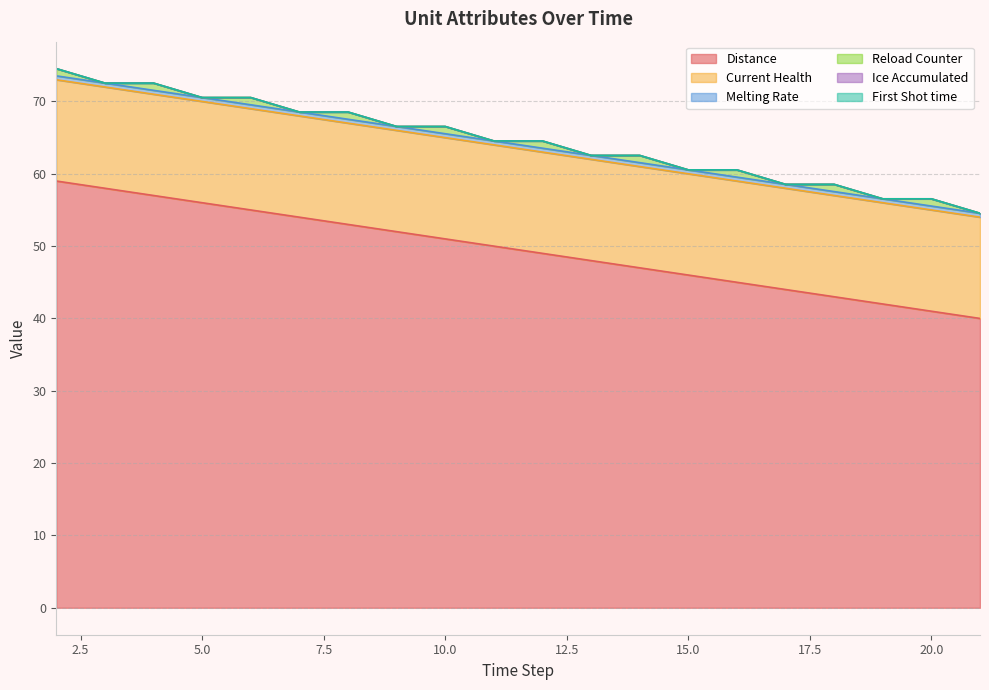

How many lines are shown in the chart?

6